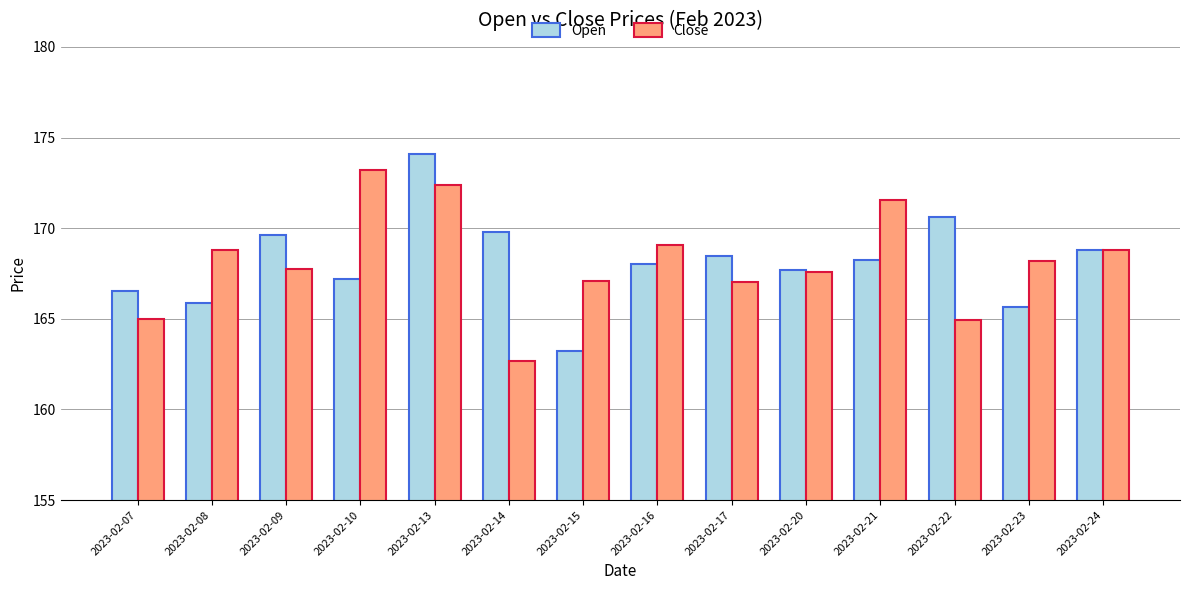

At how many categories does at least one series exceed 165?

14